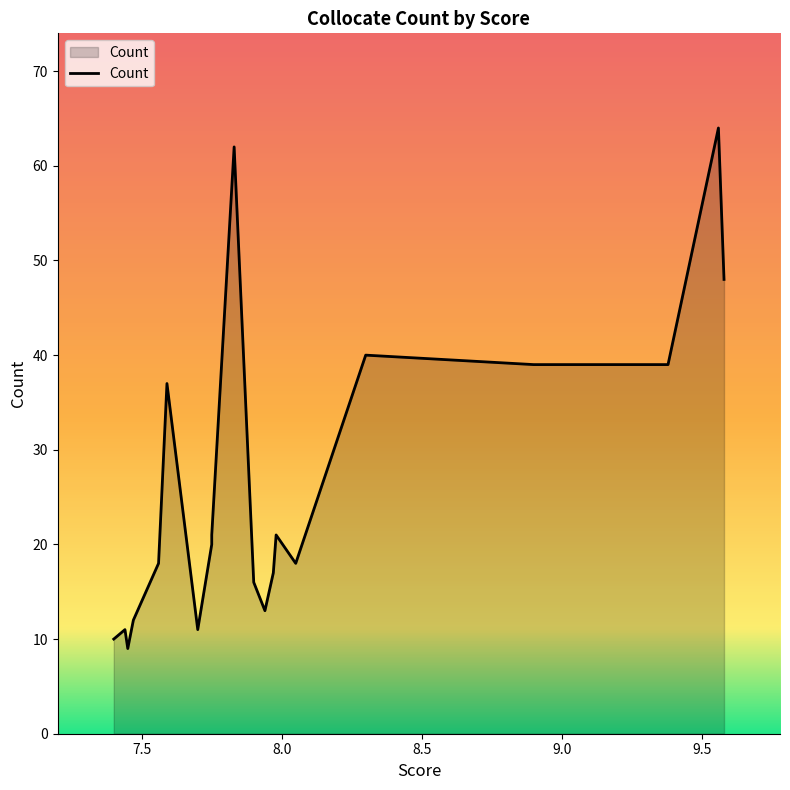

Rank the categories by value from lowest to highest.

7.45, 7.4, 7.7, 7.44, 7.47, 7.94, 7.9, 7.97, 8.05, 7.56, 7.75, 7.98, 7.75, 7.59, 9.38, 8.9, 8.3, 9.58, 7.83, 9.56